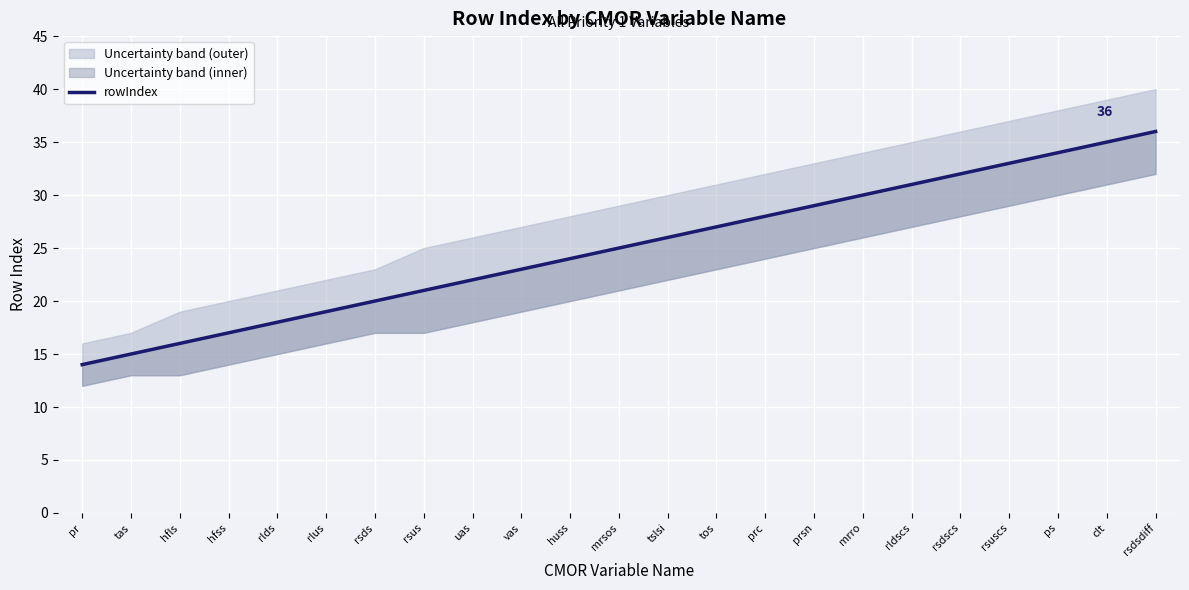

Reading left to right, what are all the values shown in this chart?

pr=14	tas=15	hfls=16	hfss=17	rlds=18	rlus=19	rsds=20	rsus=21	uas=22	vas=23	huss=24	mrsos=25	tslsi=26	tos=27	prc=28	prsn=29	mrro=30	rldscs=31	rsdscs=32	rsuscs=33	ps=34	clt=35	rsdsdiff=36